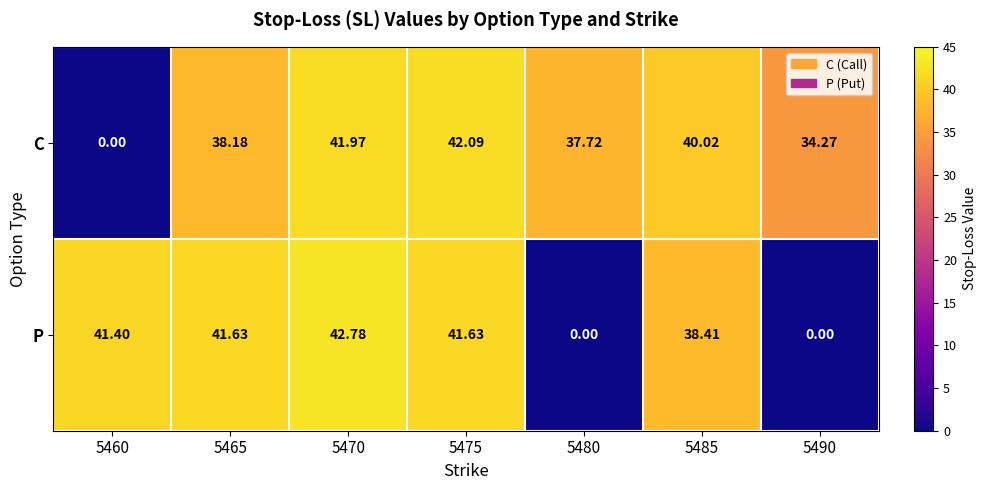

Rank the series at 5465 from highest to lowest value.

P, C